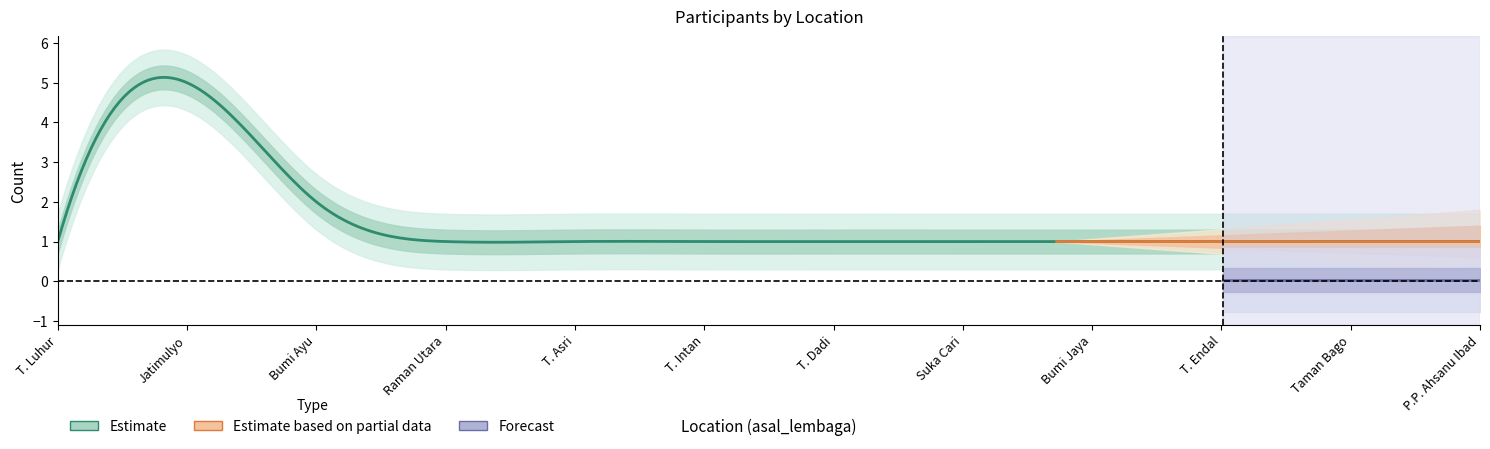

At which category is the sum across all series the highest?

Jatimulyo